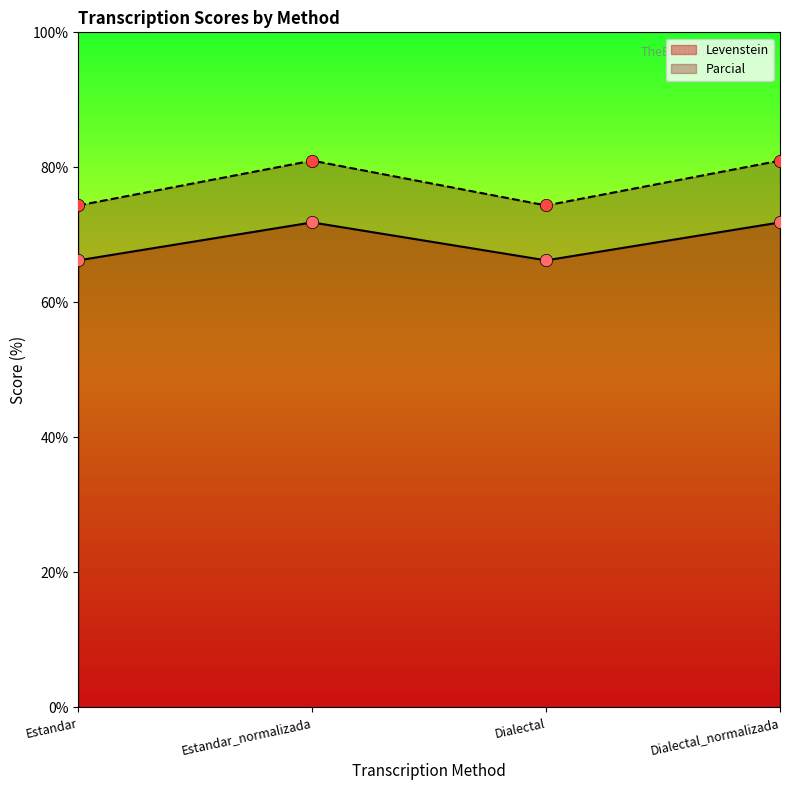

Which series contains the lowest Y value?

Levenstein